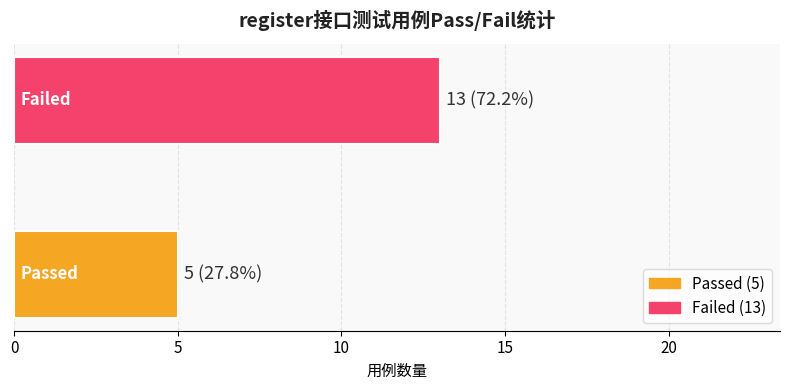

What is the difference between the maximum and minimum values?

8